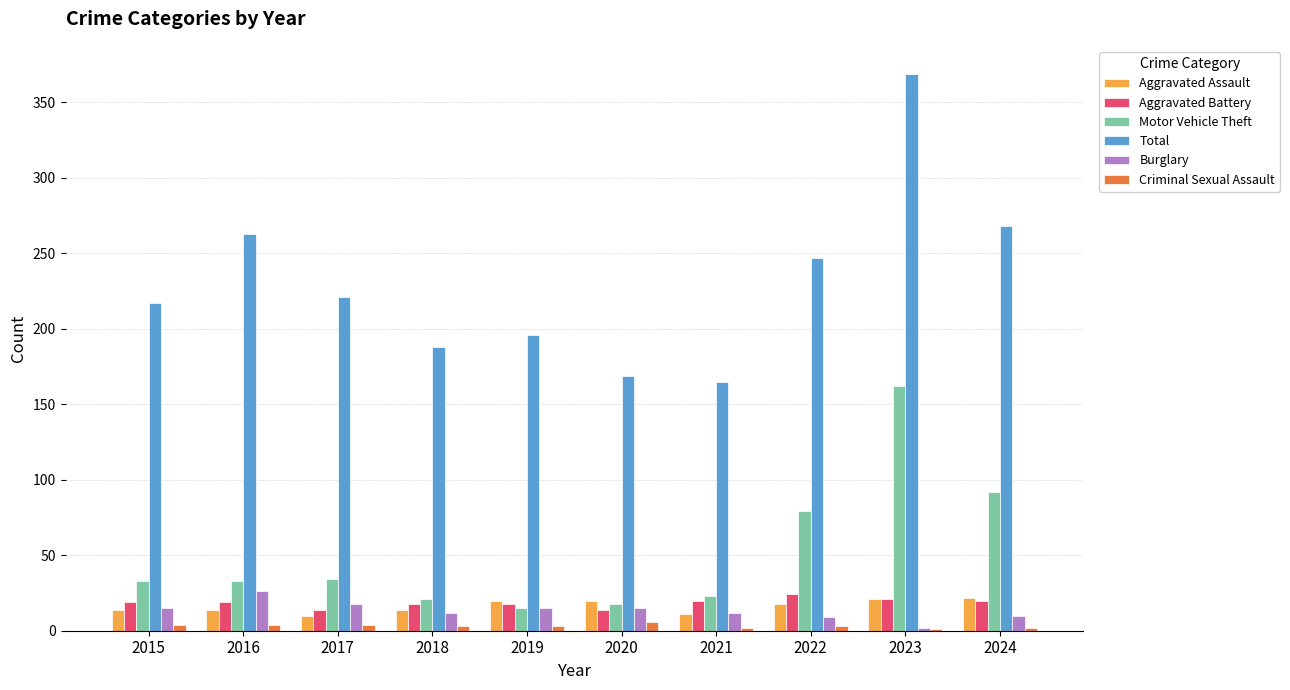

The Burglary series shows 15 at 2020. True or false?

True